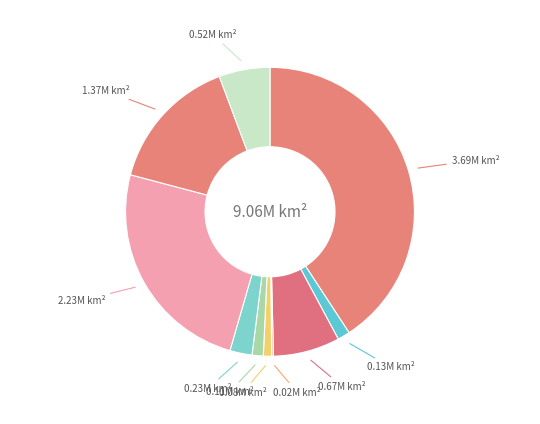

Is there any slice that represents more than half of the pie?

No